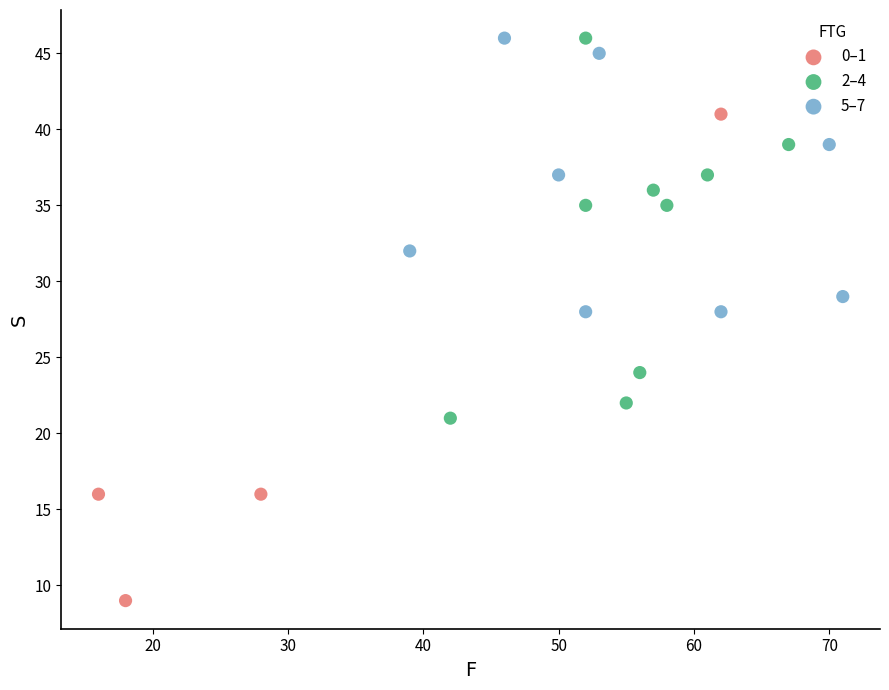

Which series contains the lowest Y value?

0–1